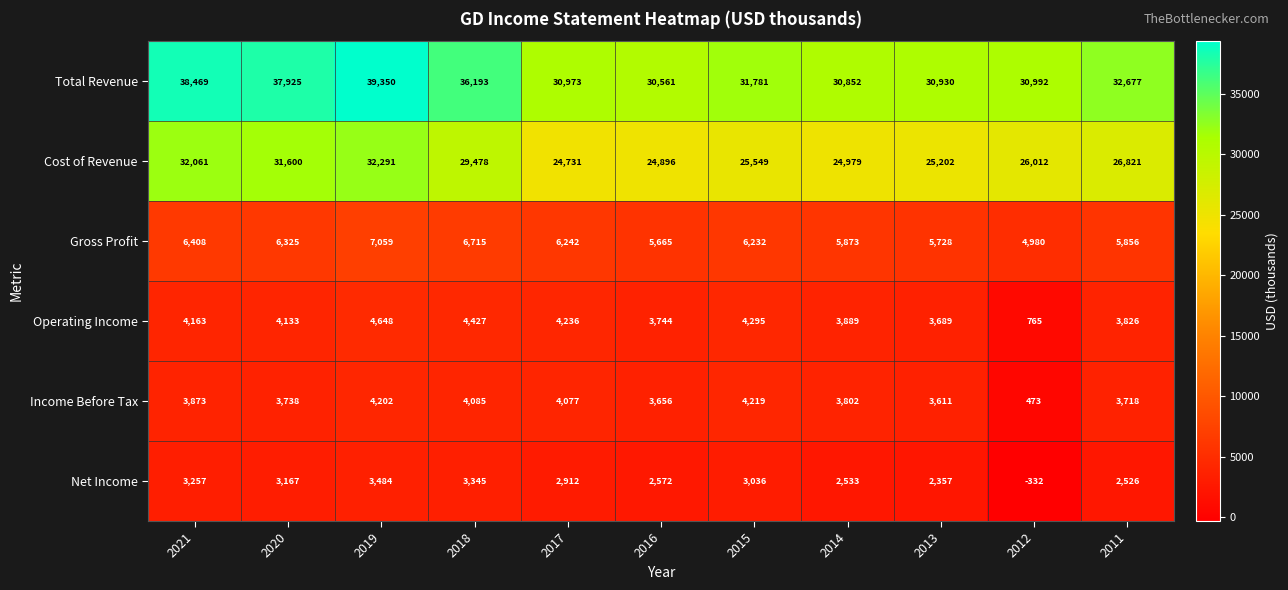

What is the sum of all Income Before Tax values?

39454